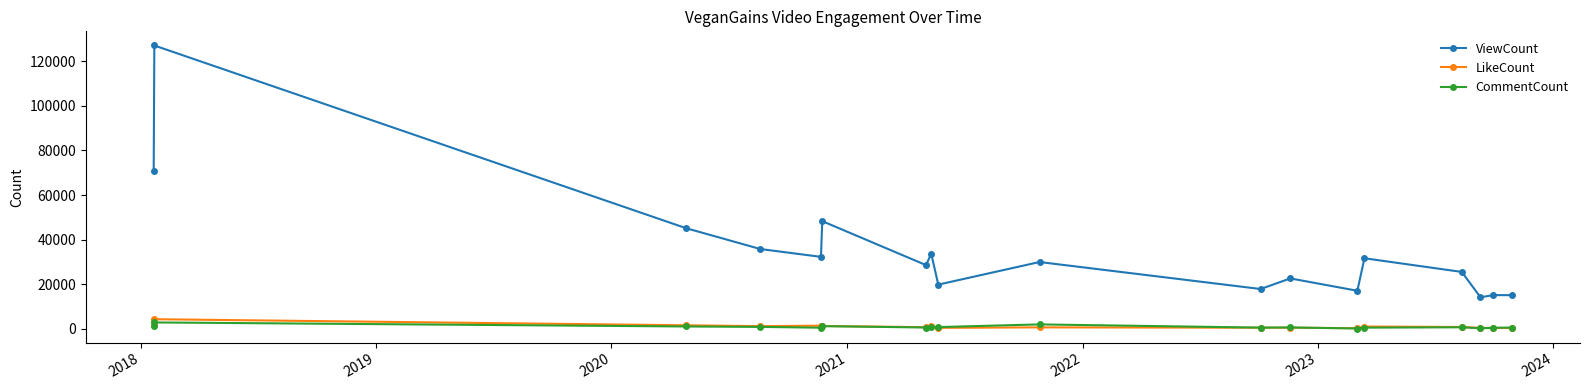

Count the number of categories in the chart.

18